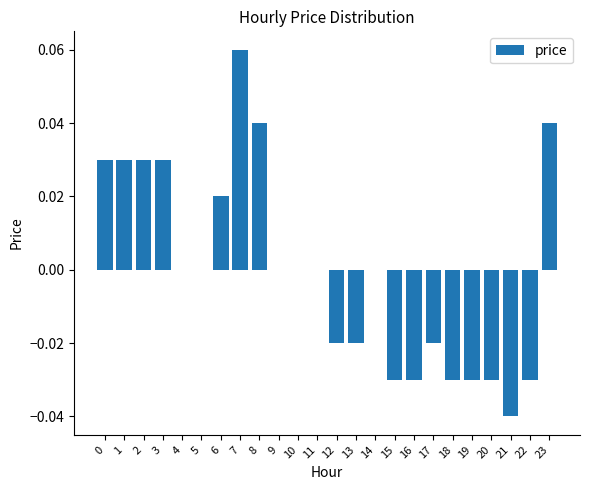

Which category has the highest value across all series?

7